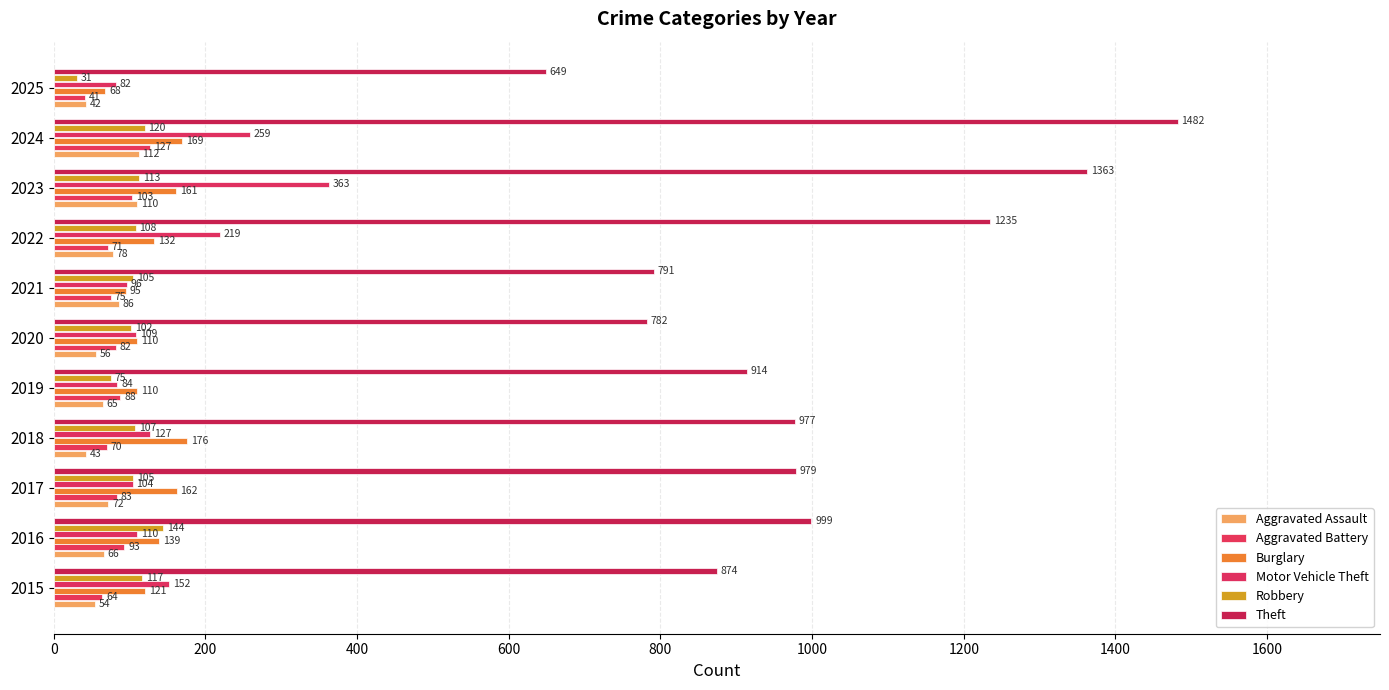

What is the difference between the second highest and second lowest values in the Aggravated Assault series?

67